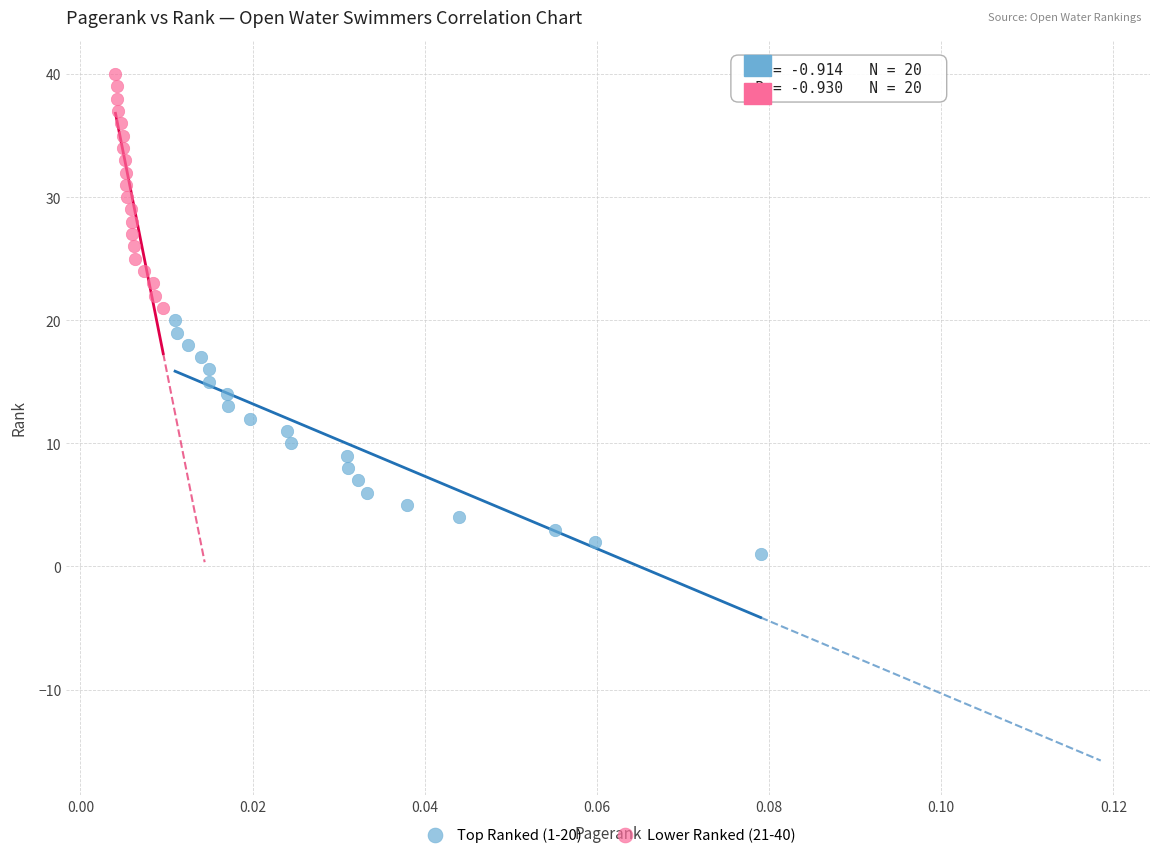

What are all the series names shown in the legend?

Top Ranked (1-20), Lower Ranked (21-40)